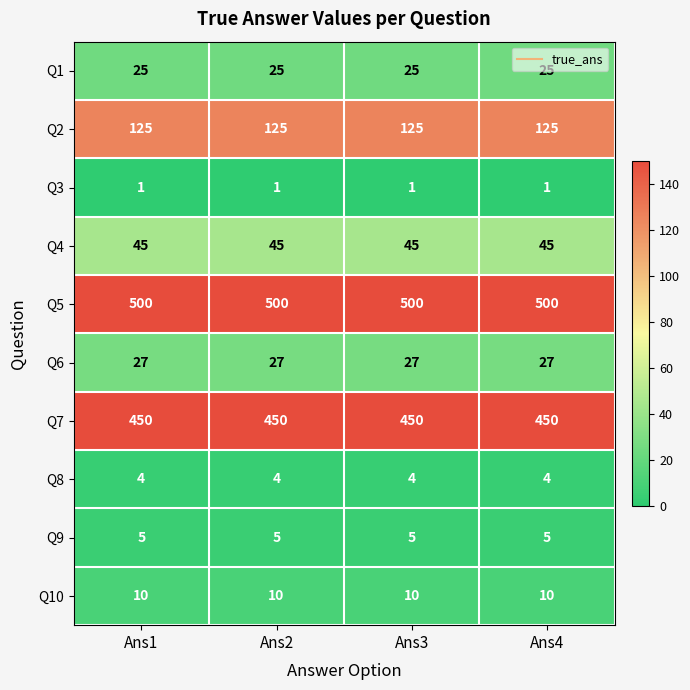

What is the approximate value of Q6 at Ans4?

27